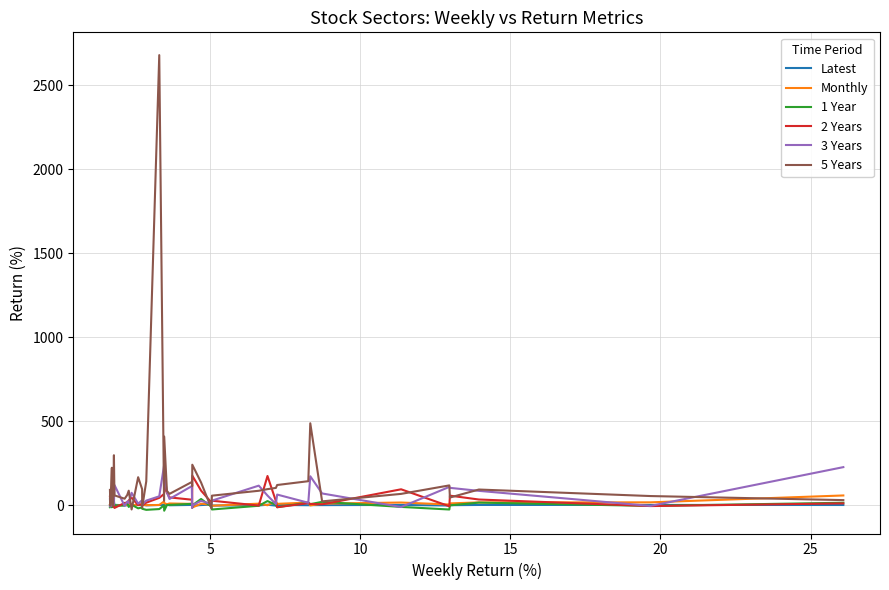

Which series has the widest spread of values?

5 Years